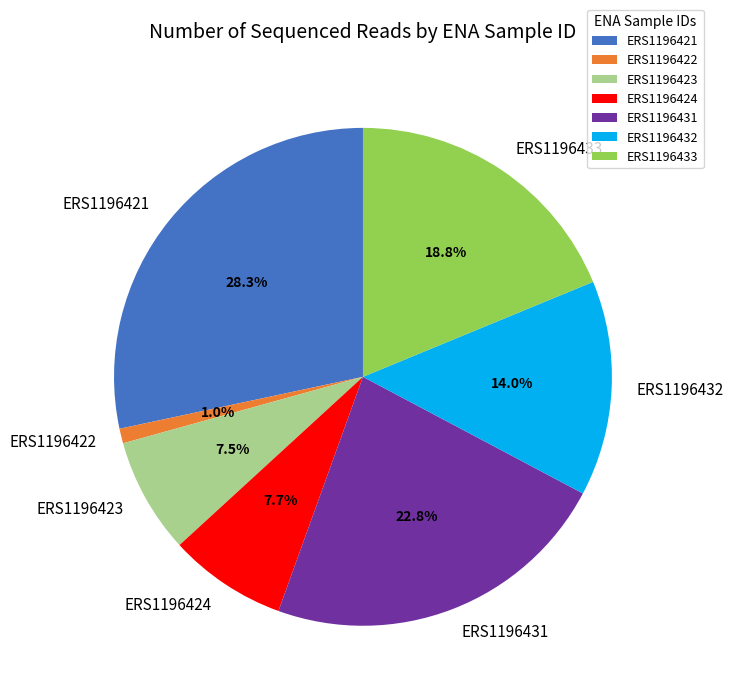

True or false: ERS1196433 accounts for 19% of the total.

True